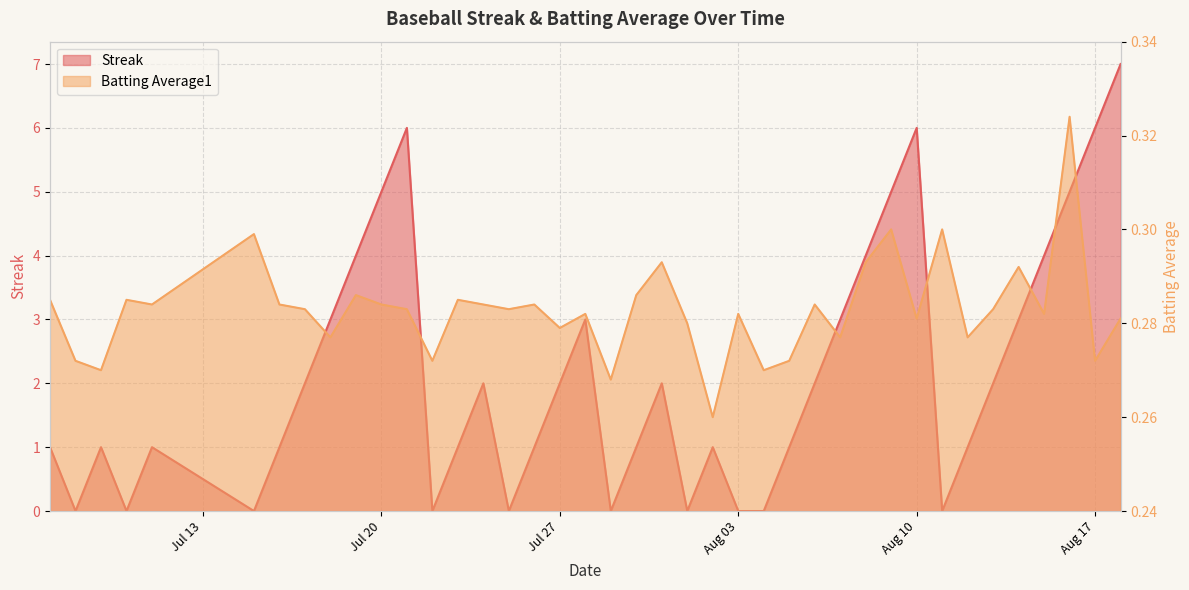

In Streak, how many points are lower than both neighbors (excluding endpoints)?

8